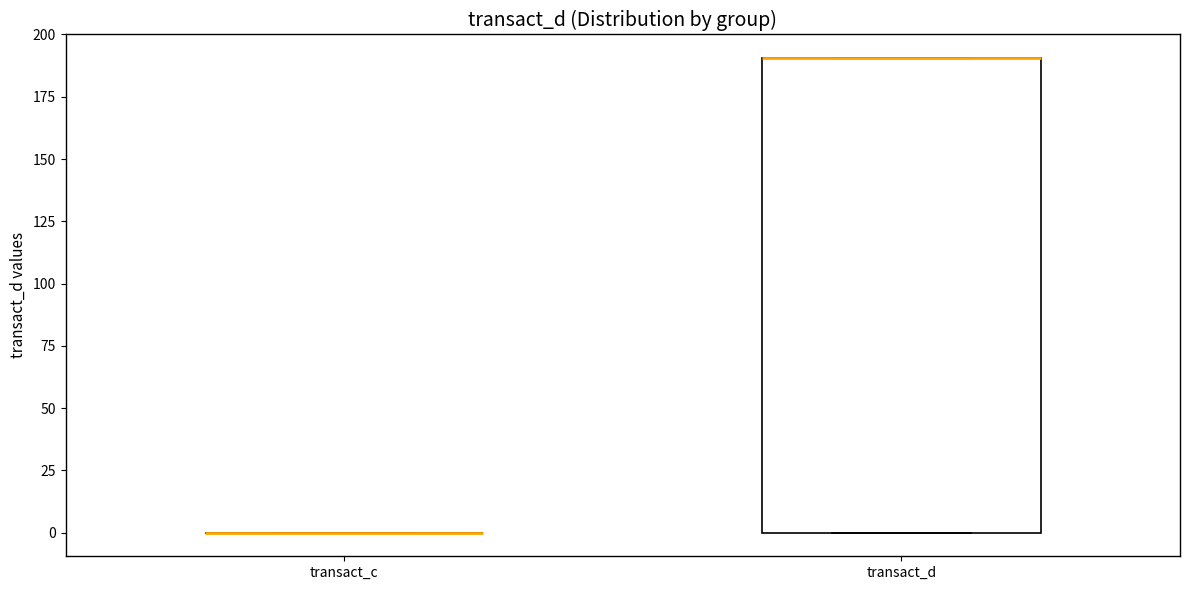

Comparing the boxes themselves (not the whiskers), which one is the tallest?

transact_d